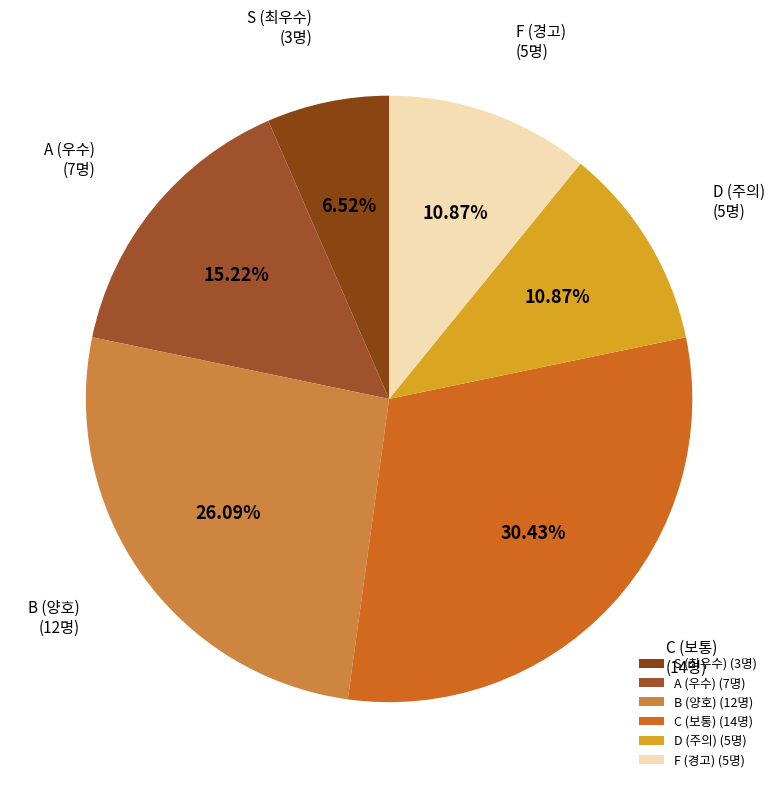

Approximately how many times larger is the value at F (경고) (5명) compared to S (최우수) (3명)?

1.7